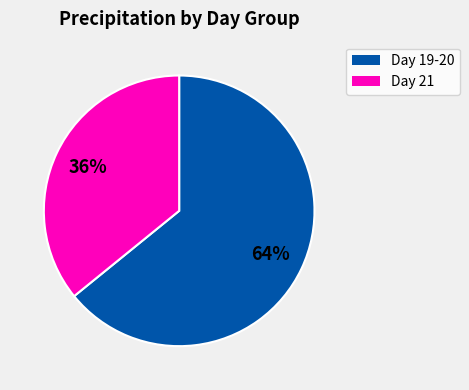

To the nearest percent, what is the average slice percentage?

50%